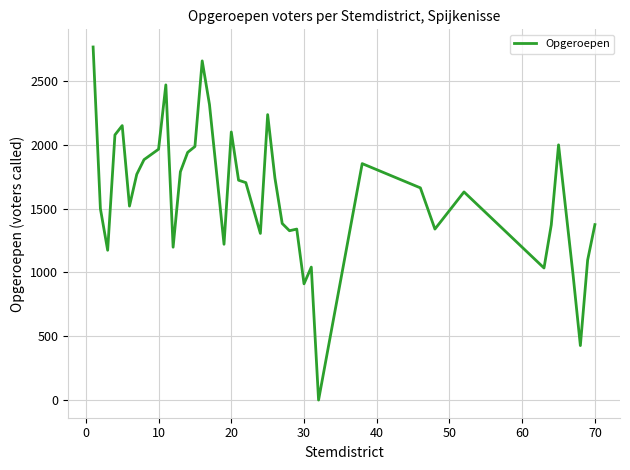

What is the greatest value displayed?

2767